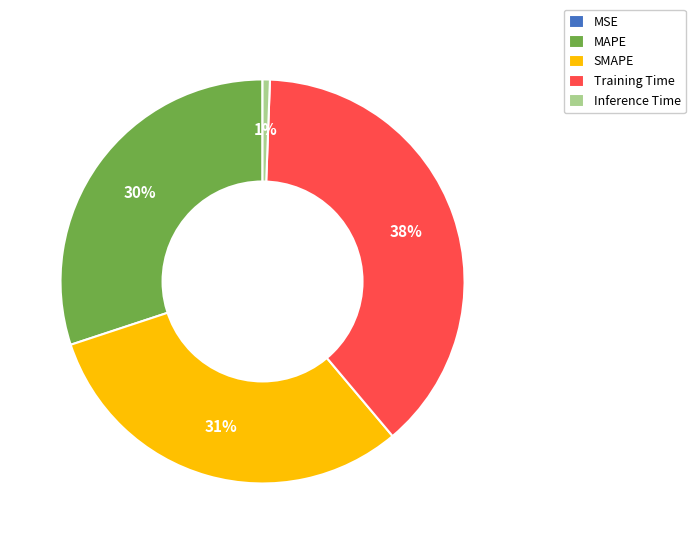

What is the largest slice in the pie chart?

Training Time